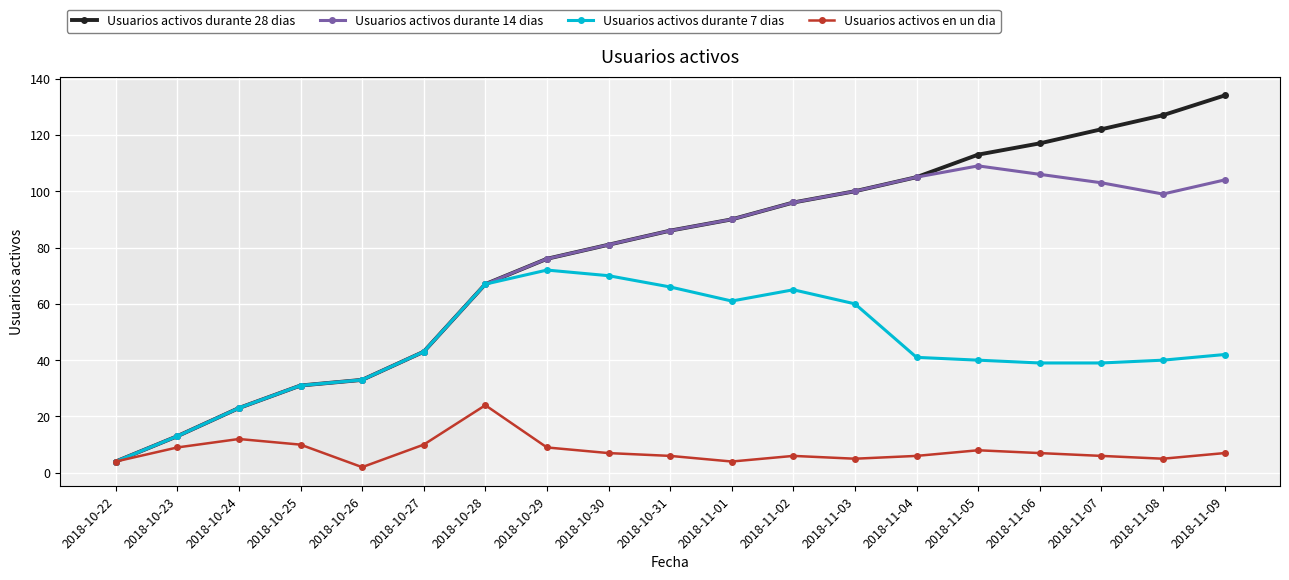

What value does the Usuarios activos durante 7 dias series have at 2018-11-01, to the nearest 5?

60